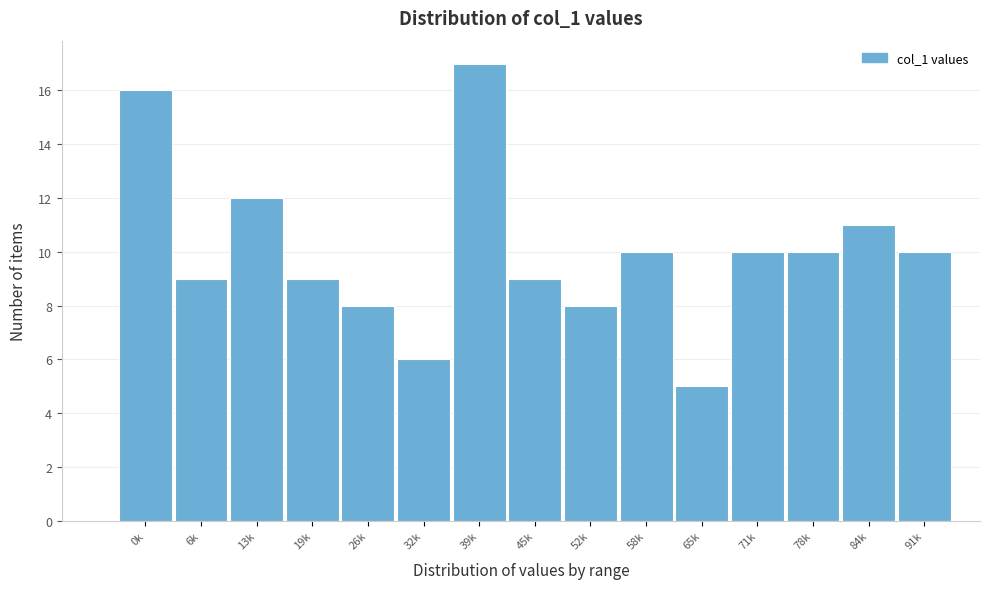

Reading right to left, transcribe all the data shown in this chart.

91k=10	84k=11	78k=10	71k=10	65k=5	58k=10	52k=8	45k=9	39k=17	32k=6	26k=8	19k=9	13k=12	6k=9	0k=16